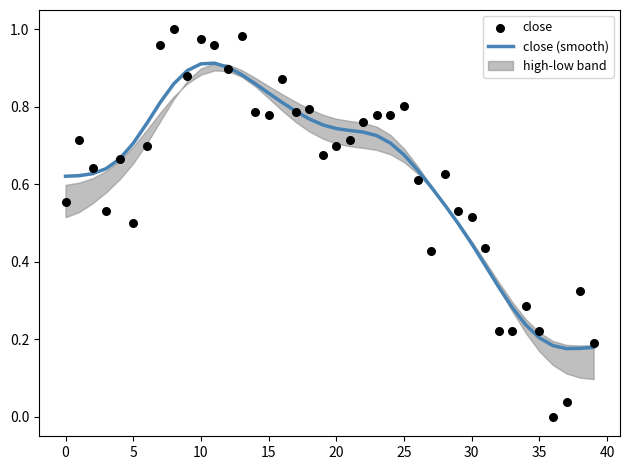

Is the value of close at 26 greater than the value of close (smooth) at 15?

No